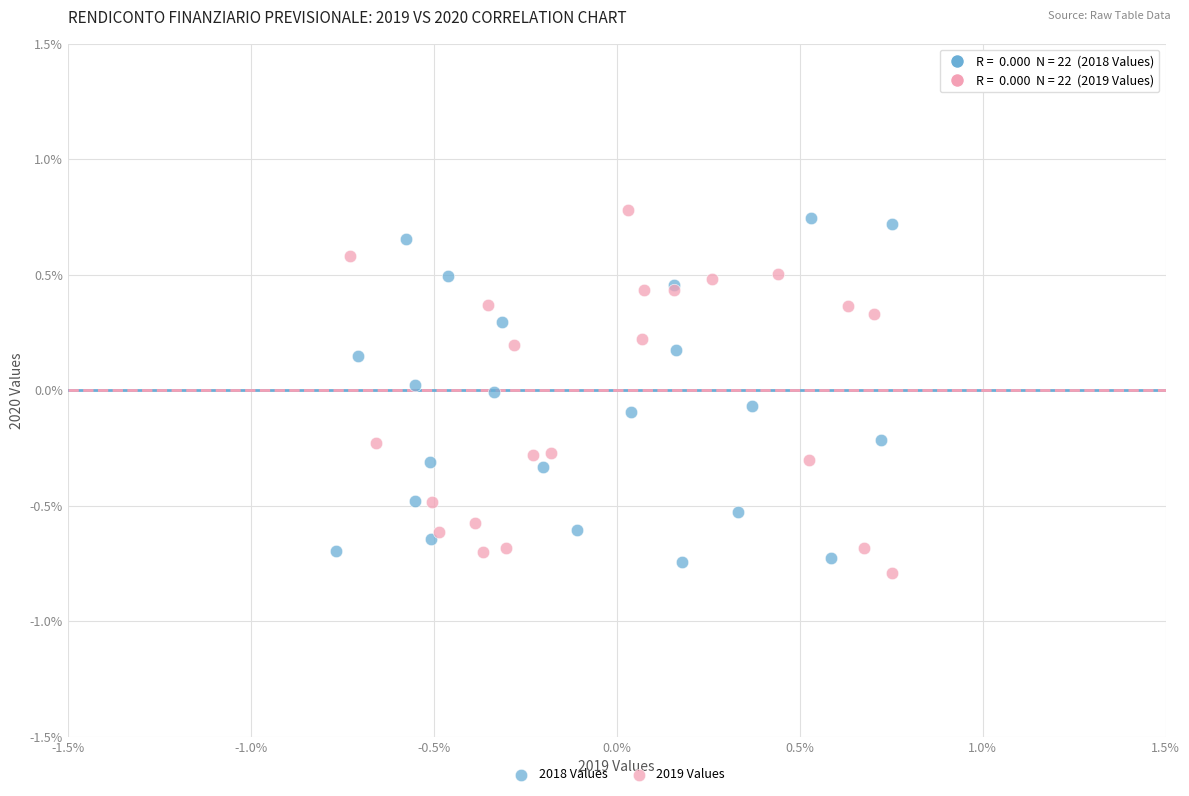

Which series reaches the minimum Y coordinate?

2019 Values